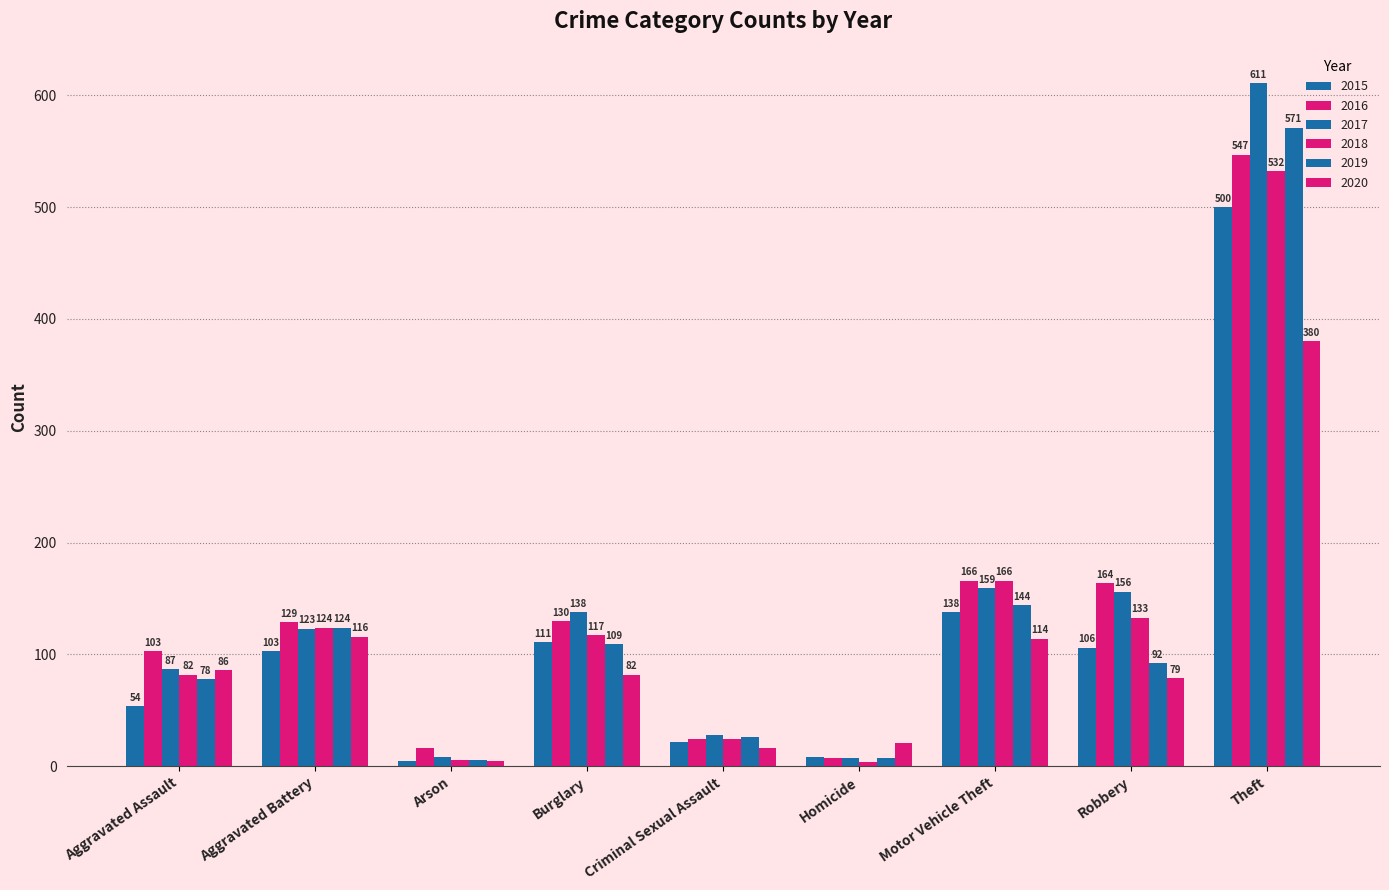

At which label does 2016 reach its peak?

Theft